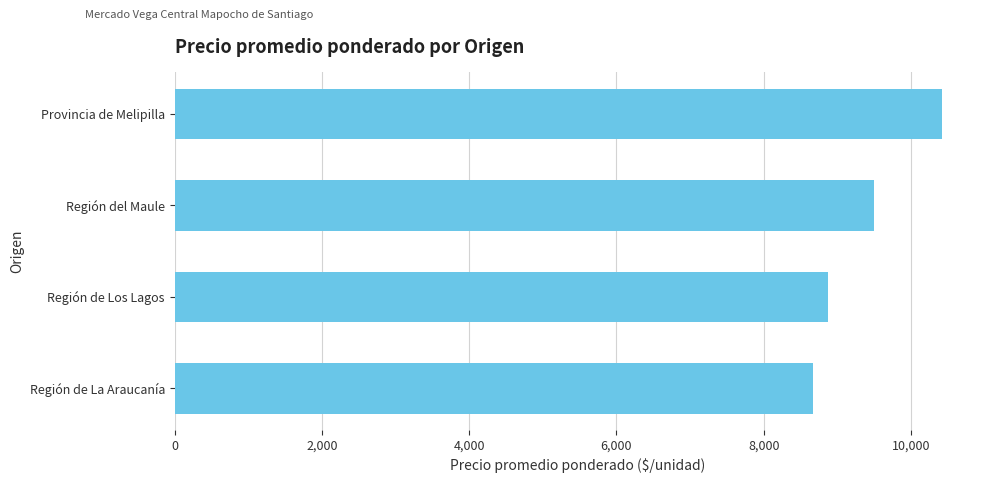

At which label is the value closest to 9547?

Región del Maule